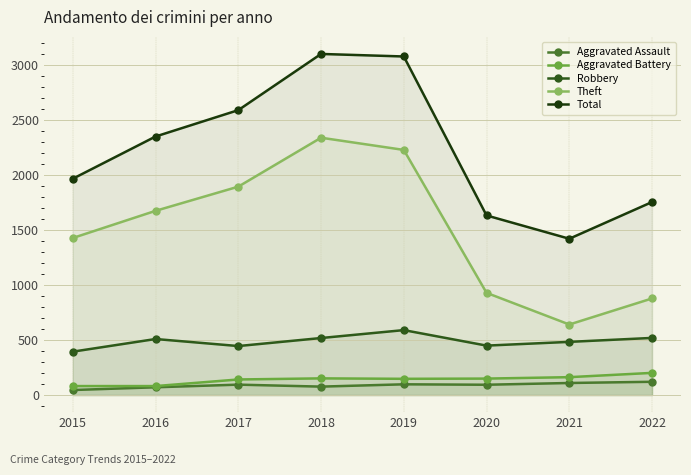

Does the chart have visible grid lines?

Yes